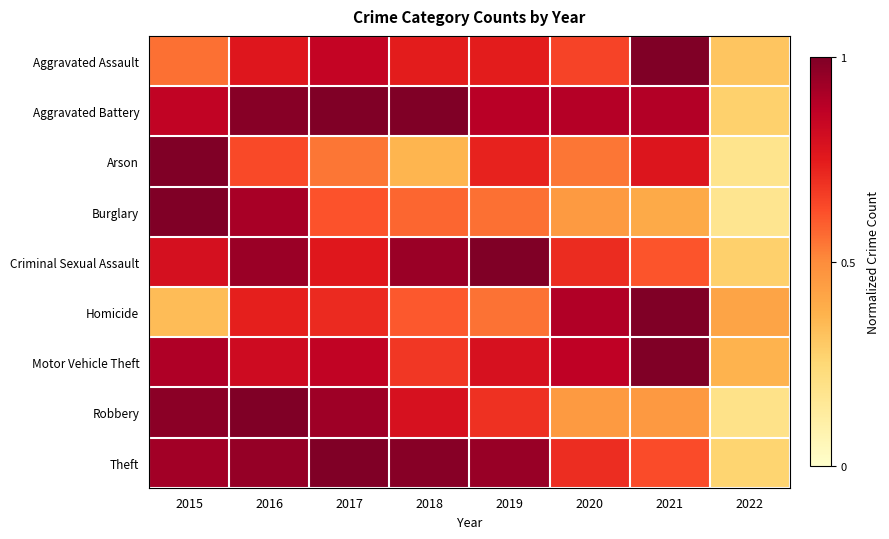

Reading left to right, what are all the values shown in this chart?

Aggravated Assault: 2015=0.6	2016=0.8	2017=0.9	2018=0.7	2019=0.7	2020=0.7	2021=1.0	2022=0.3
Aggravated Battery: 2015=0.9	2016=1.0	2017=1.0	2018=1.0	2019=0.9	2020=0.9	2021=0.9	2022=0.3
Arson: 2015=1.0	2016=0.6	2017=0.5	2018=0.4	2019=0.7	2020=0.5	2021=0.8	2022=0.2
Burglary: 2015=1.0	2016=0.9	2017=0.6	2018=0.6	2019=0.6	2020=0.5	2021=0.4	2022=0.2
Criminal Sexual Assault: 2015=0.8	2016=0.9	2017=0.8	2018=0.9	2019=1.0	2020=0.7	2021=0.6	2022=0.3
Homicide: 2015=0.3	2016=0.7	2017=0.7	2018=0.6	2019=0.6	2020=0.9	2021=1.0	2022=0.4
Motor Vehicle Theft: 2015=0.9	2016=0.8	2017=0.9	2018=0.7	2019=0.8	2020=0.9	2021=1.0	2022=0.4
Robbery: 2015=1.0	2016=1.0	2017=0.9	2018=0.8	2019=0.7	2020=0.5	2021=0.5	2022=0.2
Theft: 2015=0.9	2016=1.0	2017=1.0	2018=1.0	2019=0.9	2020=0.7	2021=0.6	2022=0.3